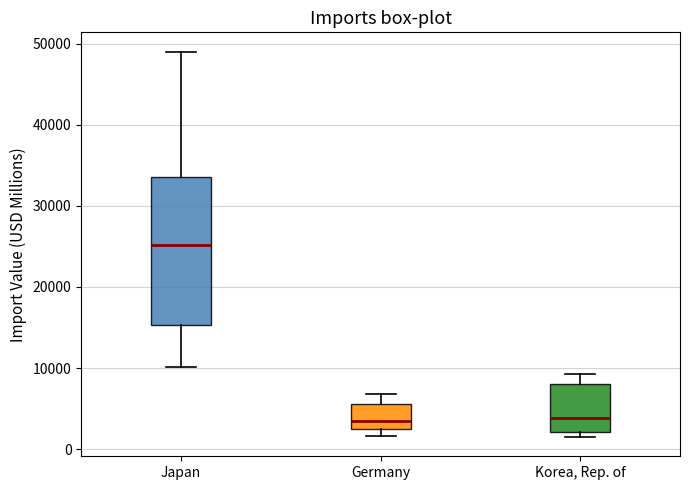

Which box is the tallest, from its lower edge to its upper edge?

Japan